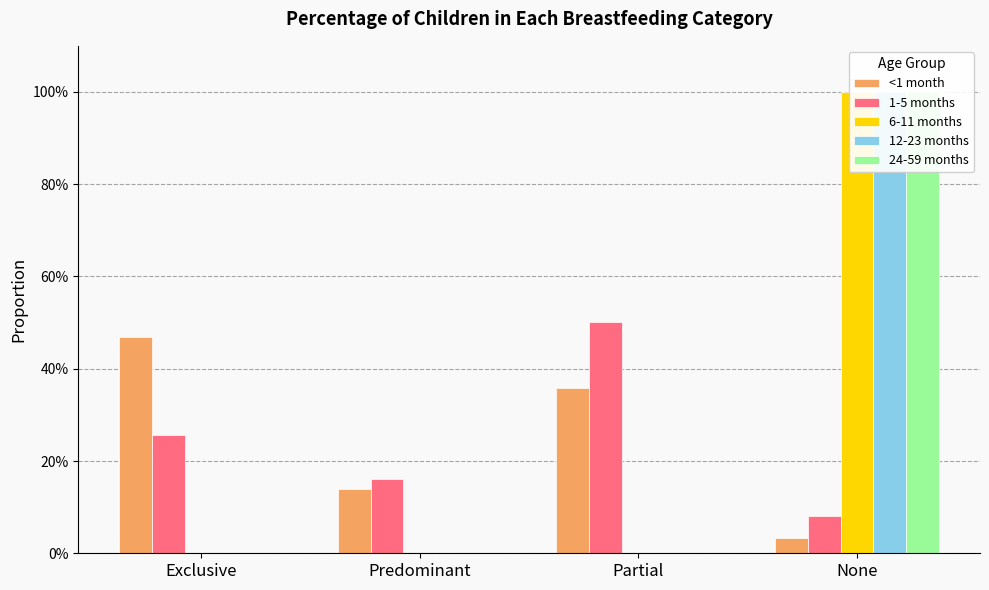

What is the average value of the 12-23 months series?

0.2